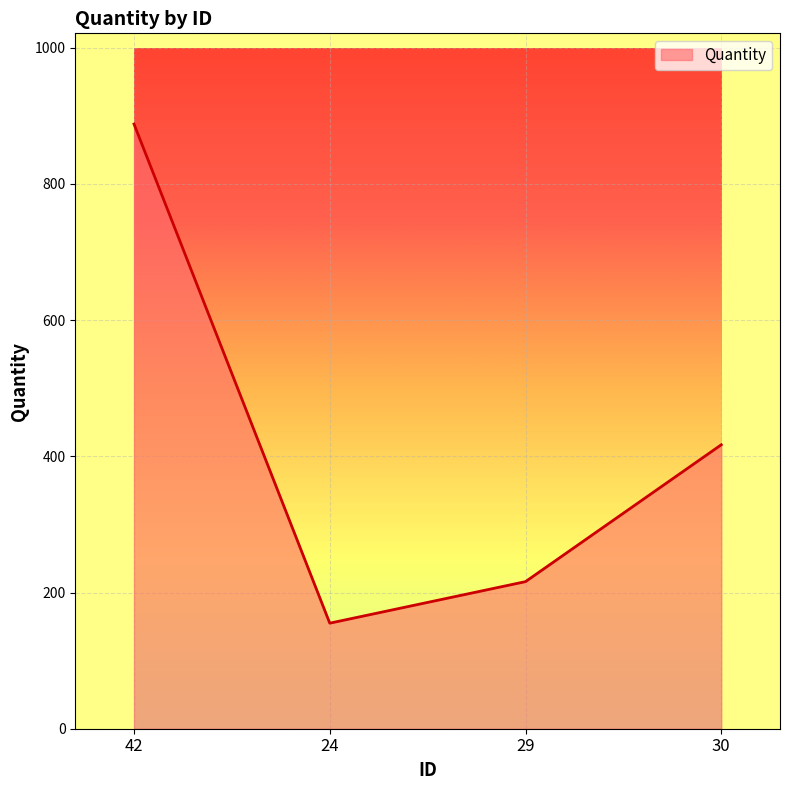

What is the sum of all values?

1676